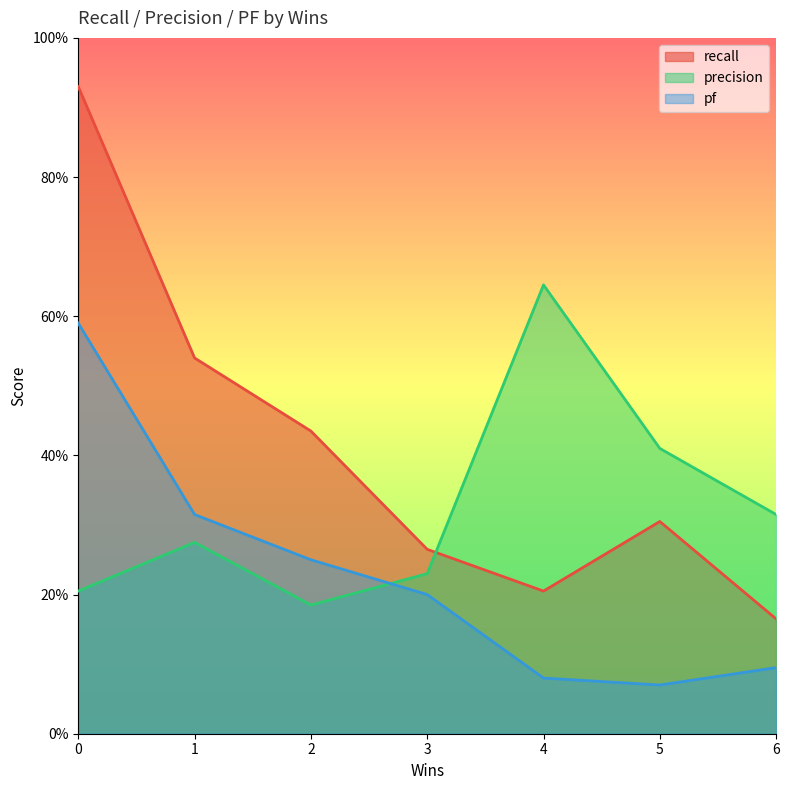

The recall series shows 0.1 at 3. True or false?

False